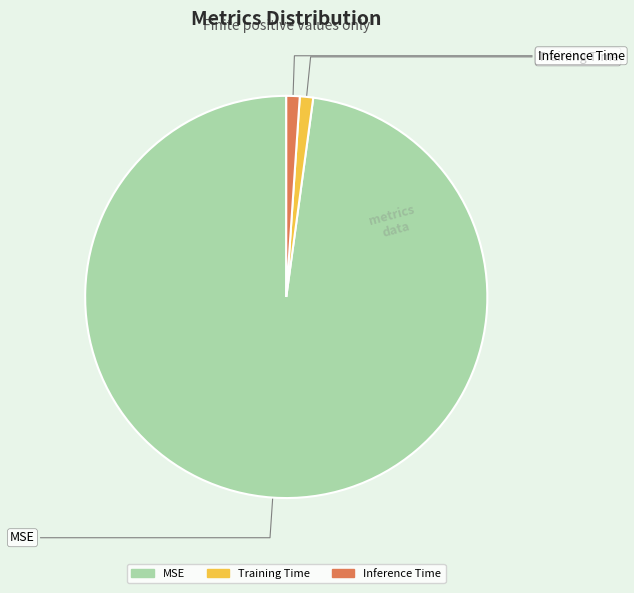

How many slices are in this pie chart?

3